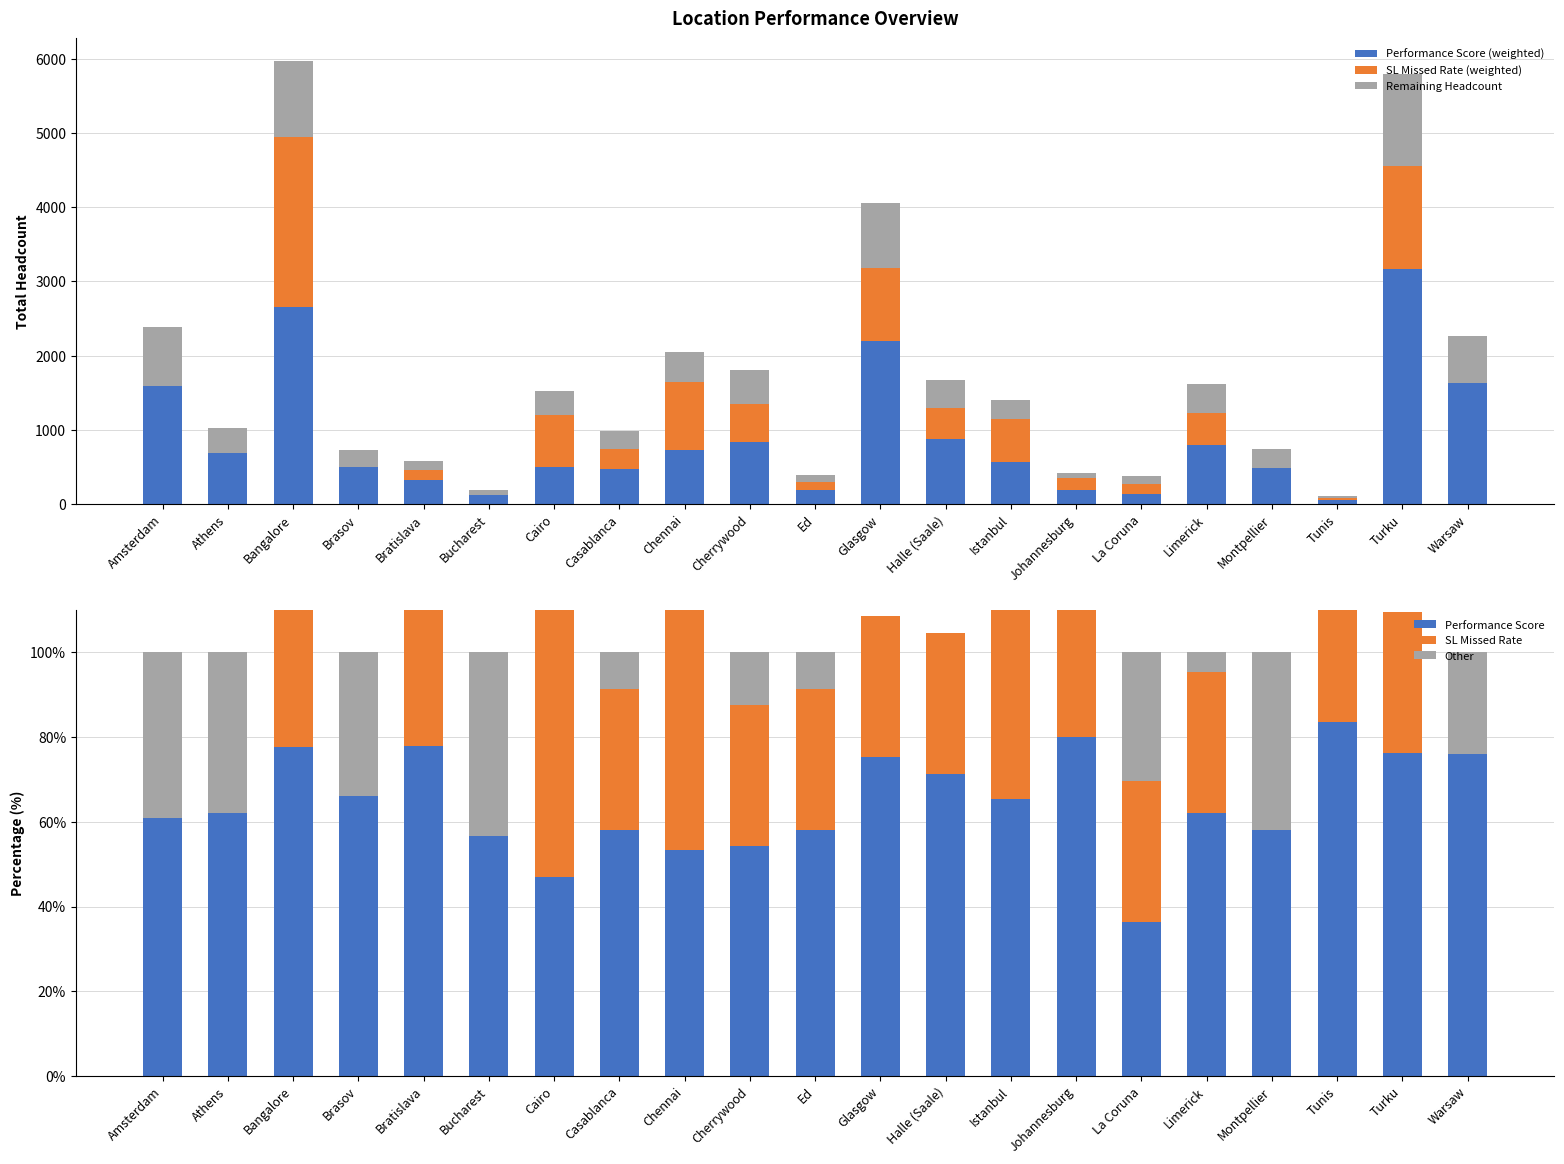

Is it true that Other equals 25.8 at Turku?

False